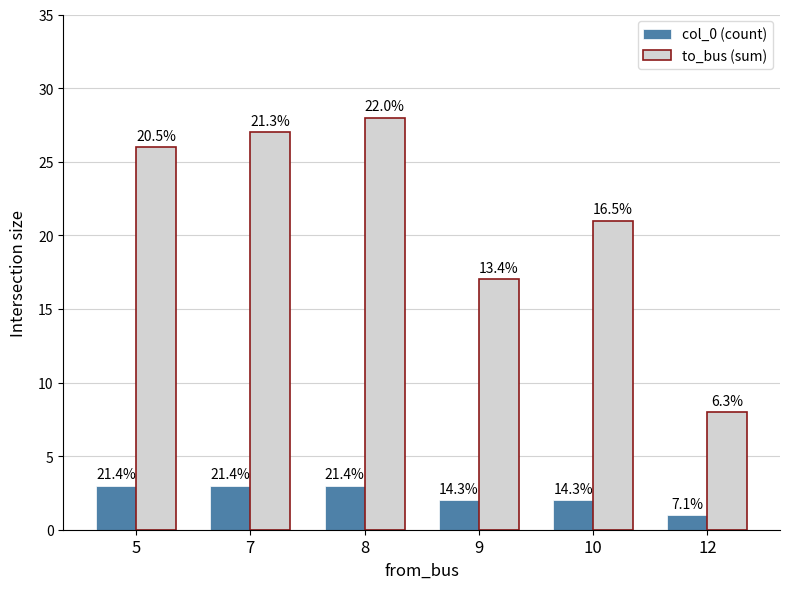

How many bars are there in each group?

2